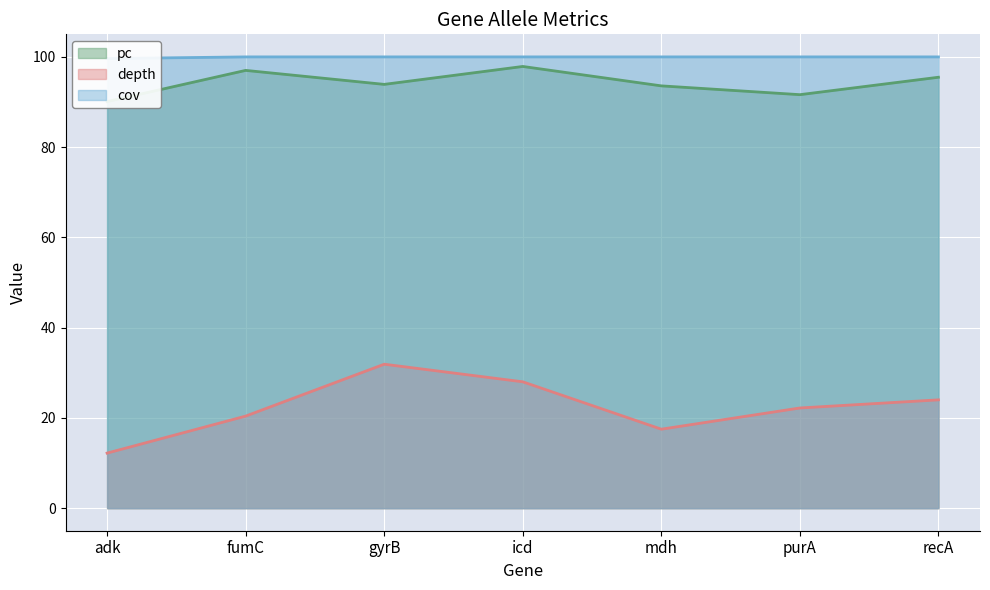

What is the difference between the maximum and minimum values in the depth series?

19.7